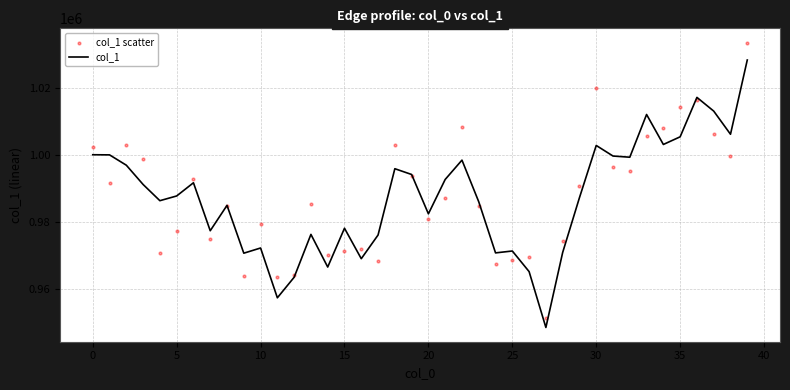

At which category is the sum across all series the highest?

39